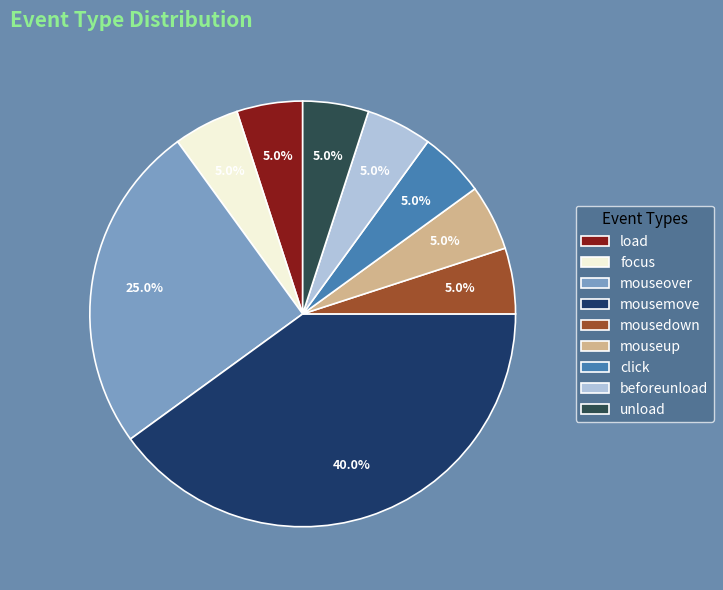

Do unload and beforeunload together represent more than half of the pie?

No